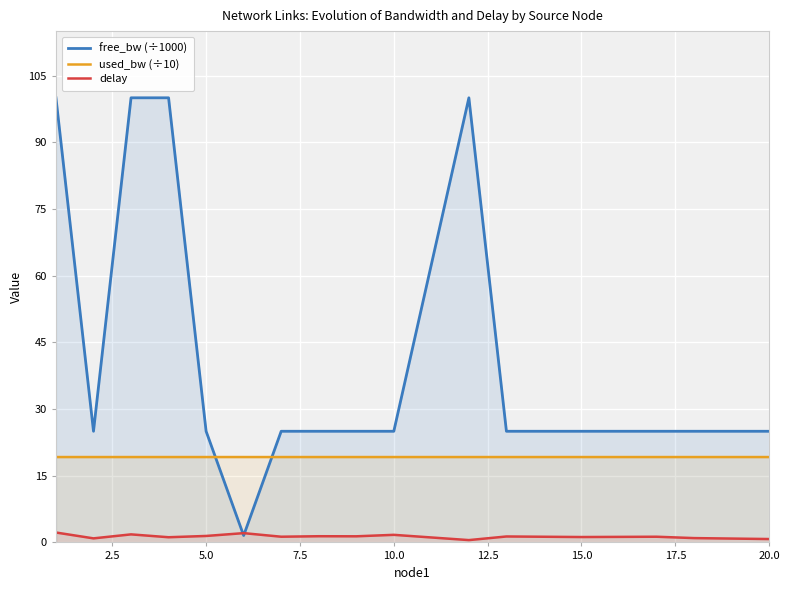

The free_bw (÷1000) series shows 32.9 at 10.0. True or false?

False